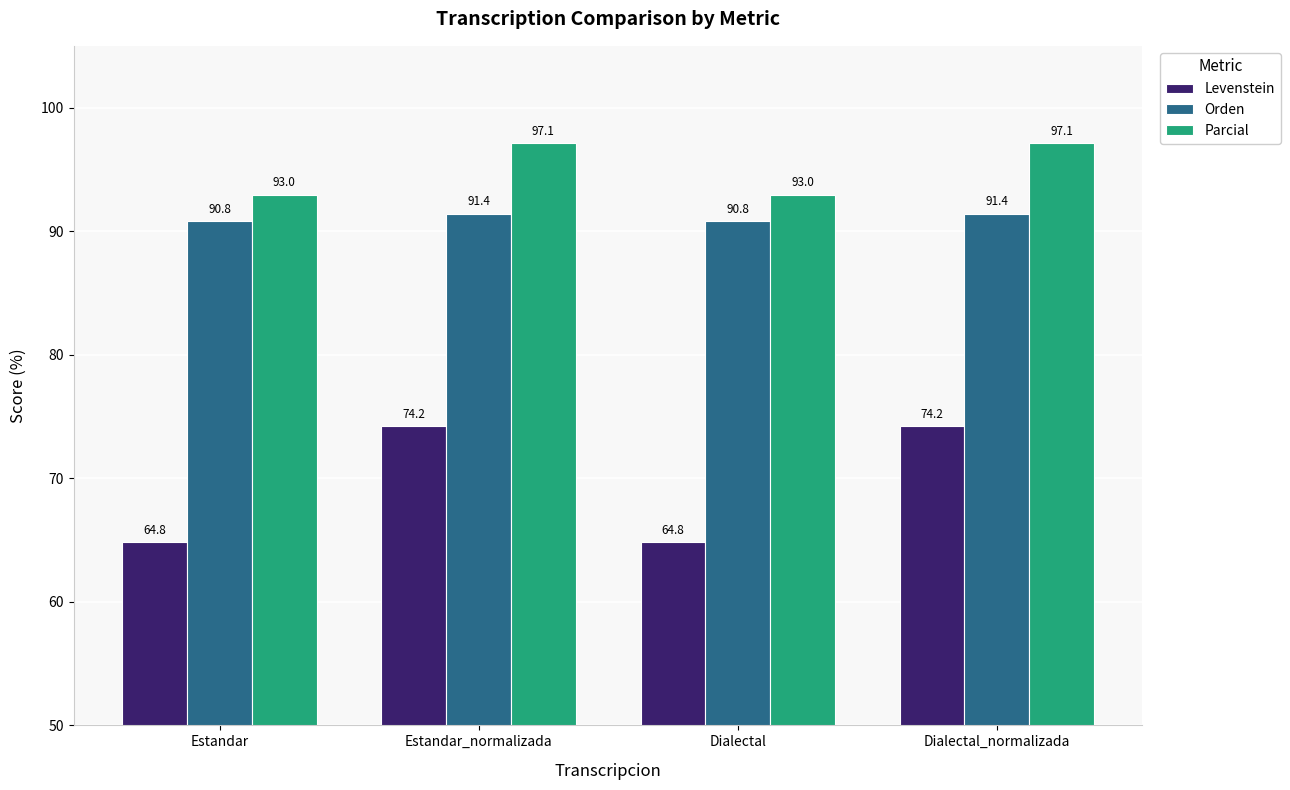

What is the sum of the Orden values at Dialectal and Dialectal_normalizada?

182.2